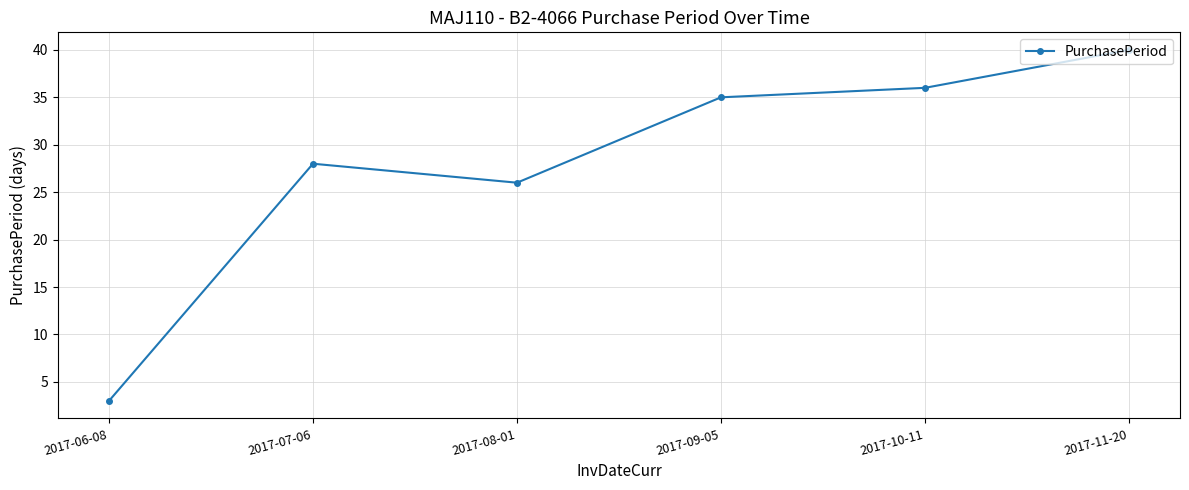

True or false: there are more than 1 points higher than both neighbors.

False